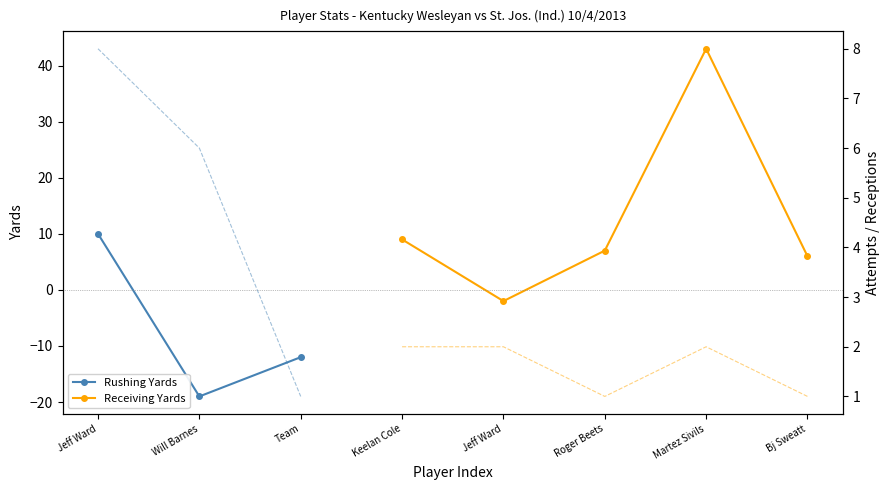

True or false: Rushing Yards and Receiving Yards cross at least once.

False